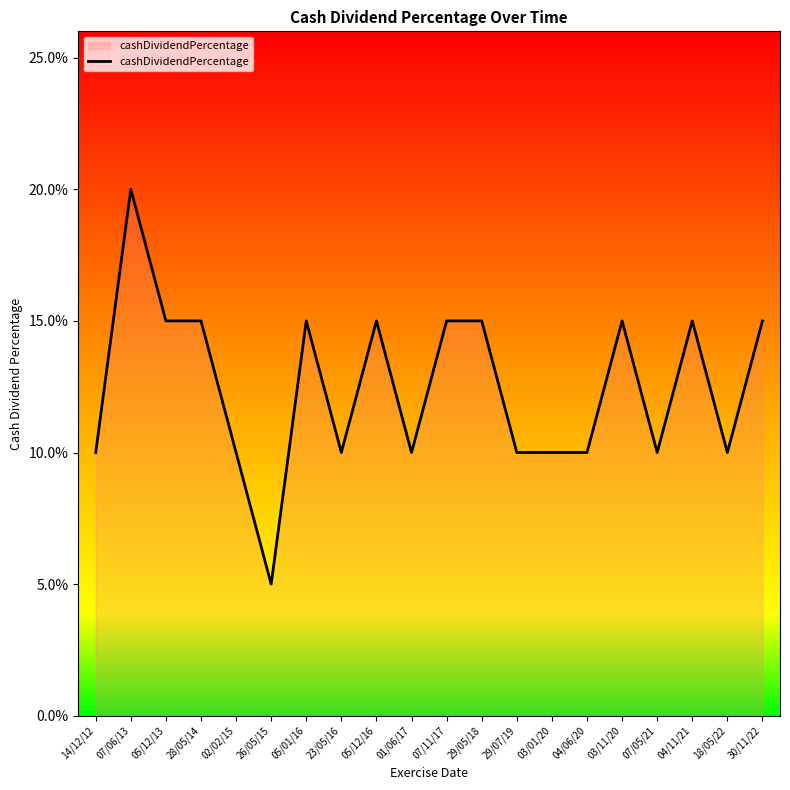

Reading left to right, list all the values displayed in this chart.

14/12/12=0.1	07/06/13=0.2	05/12/13=0.1	28/05/14=0.1	02/02/15=0.1	26/05/15=0.1	05/01/16=0.1	23/05/16=0.1	05/12/16=0.1	01/06/17=0.1	07/11/17=0.1	29/05/18=0.1	29/07/19=0.1	03/01/20=0.1	04/06/20=0.1	03/11/20=0.1	07/05/21=0.1	04/11/21=0.1	18/05/22=0.1	30/11/22=0.1